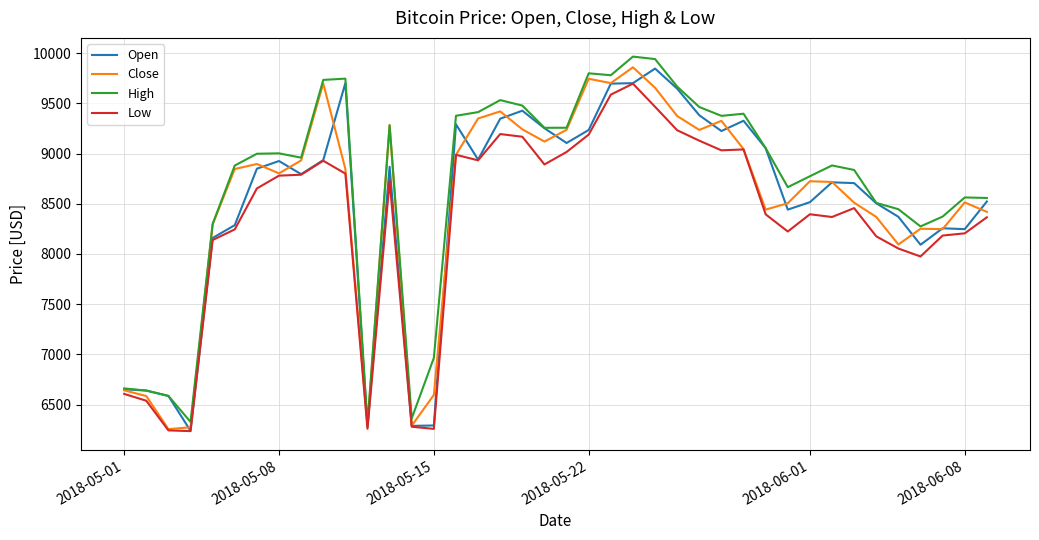

Which series has the largest total across all categories?

High